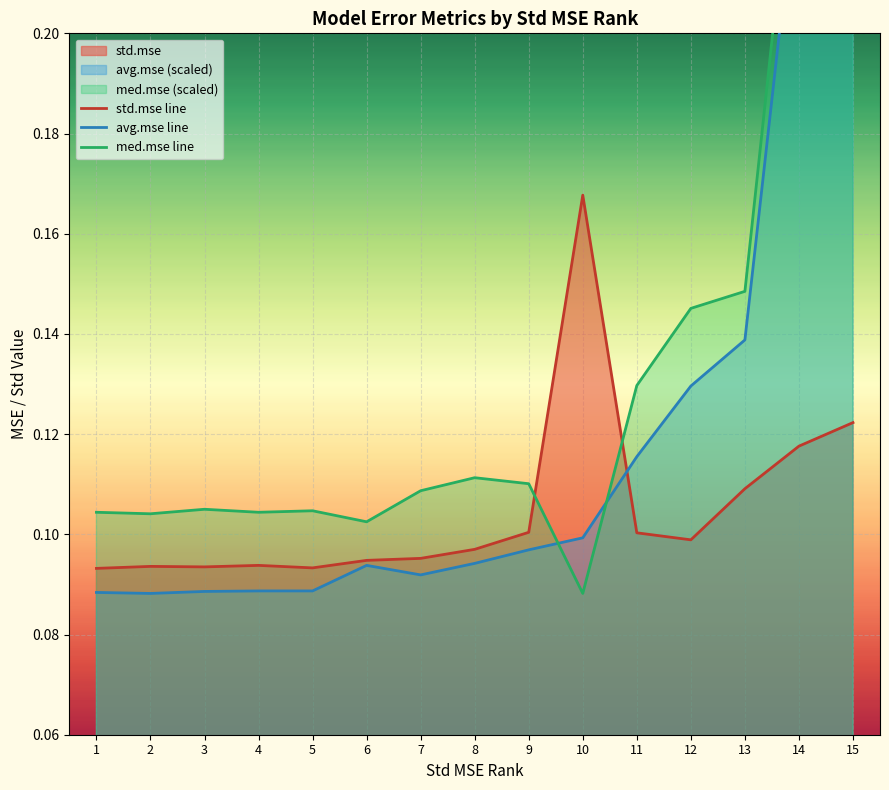

What is the value of the avg.mse line point at the 4th from the left?

0.1